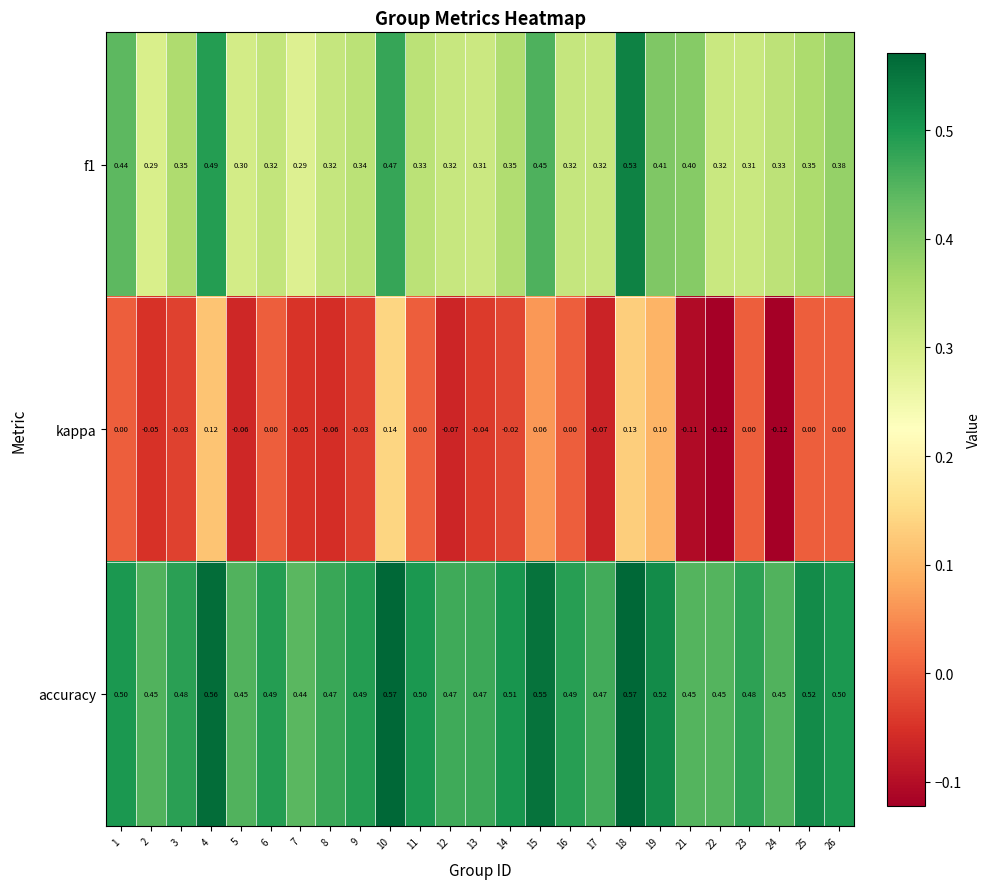

At 18, list the series in order from largest to smallest.

accuracy, f1, kappa